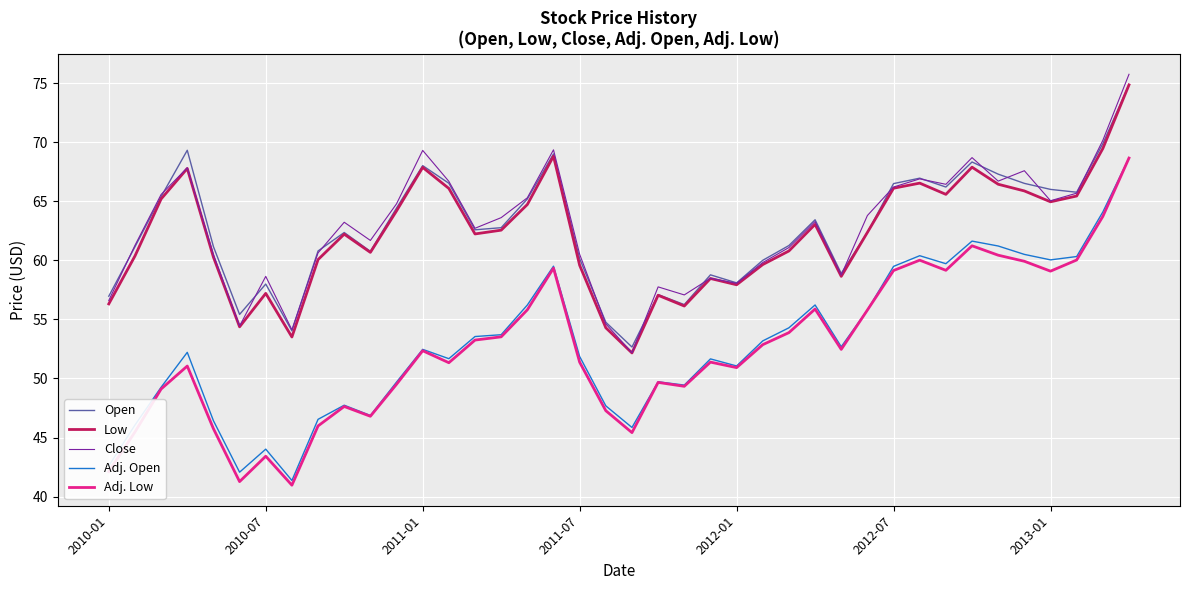

What is the maximum value shown in the chart?

75.7